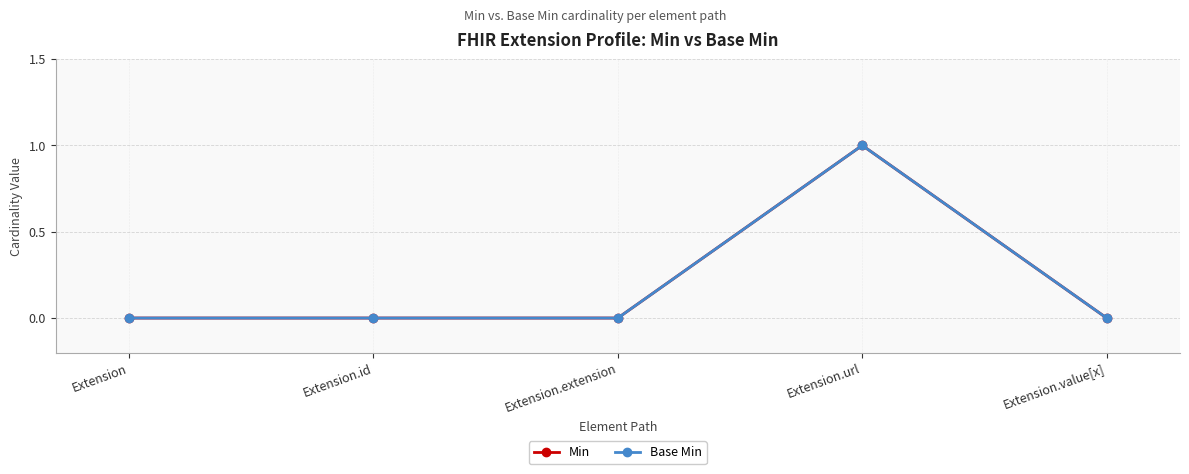

At which label is Base Min closest to 0?

Extension